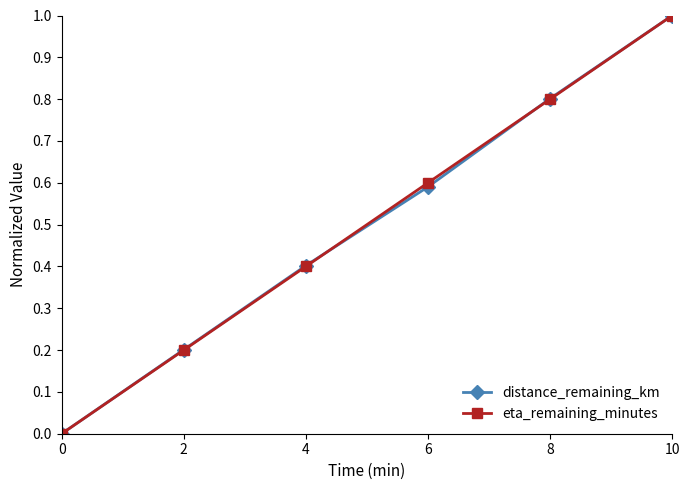

Rank the categories by distance_remaining_km value from lowest to highest.

0, 2, 4, 6, 8, 10